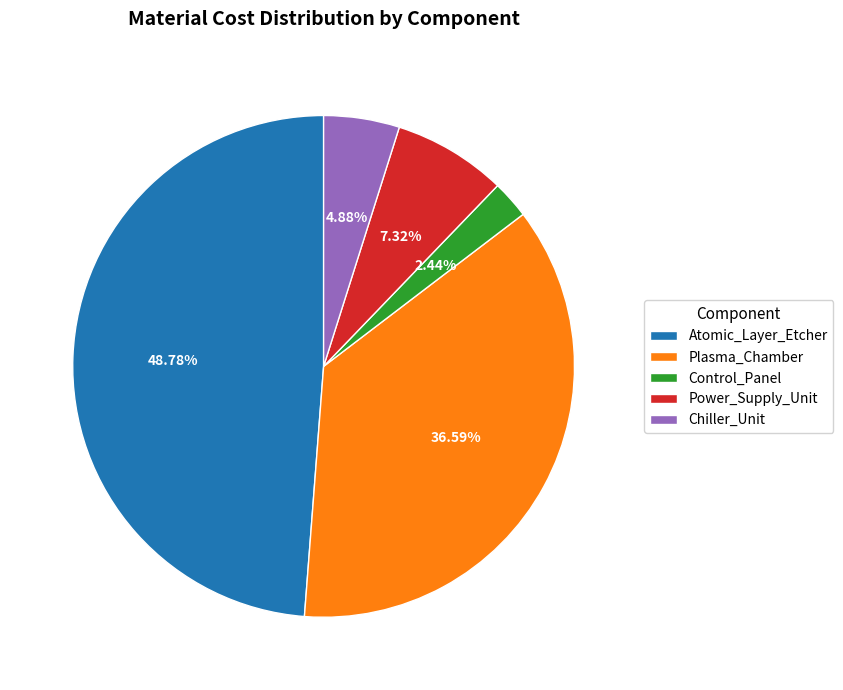

How many segments does this pie chart have?

5